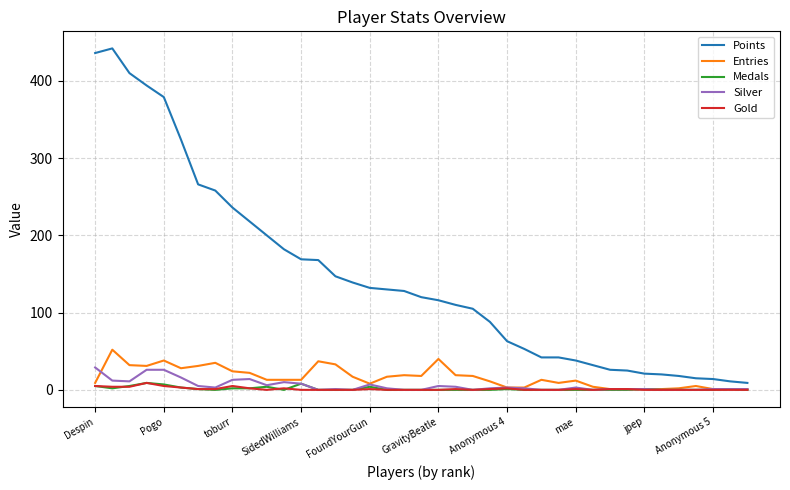

Which series has the largest total across all categories?

Points